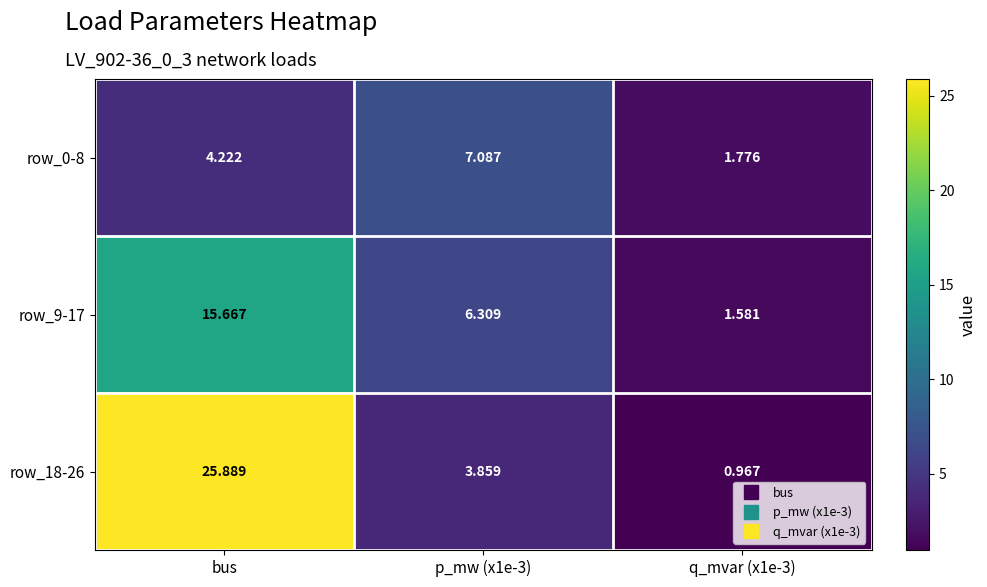

Between p_mw (x1e-3) and q_mvar (x1e-3), which series saw the biggest shift?

row_0-8